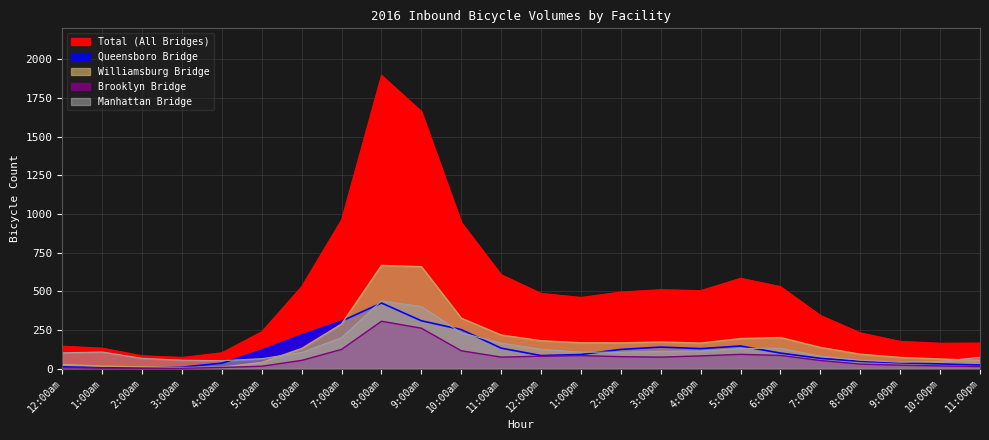

At 11:00pm, list the series in order from smallest to largest.

Brooklyn Bridge, Queensboro Bridge, Williamsburg Bridge, Manhattan Bridge, Total